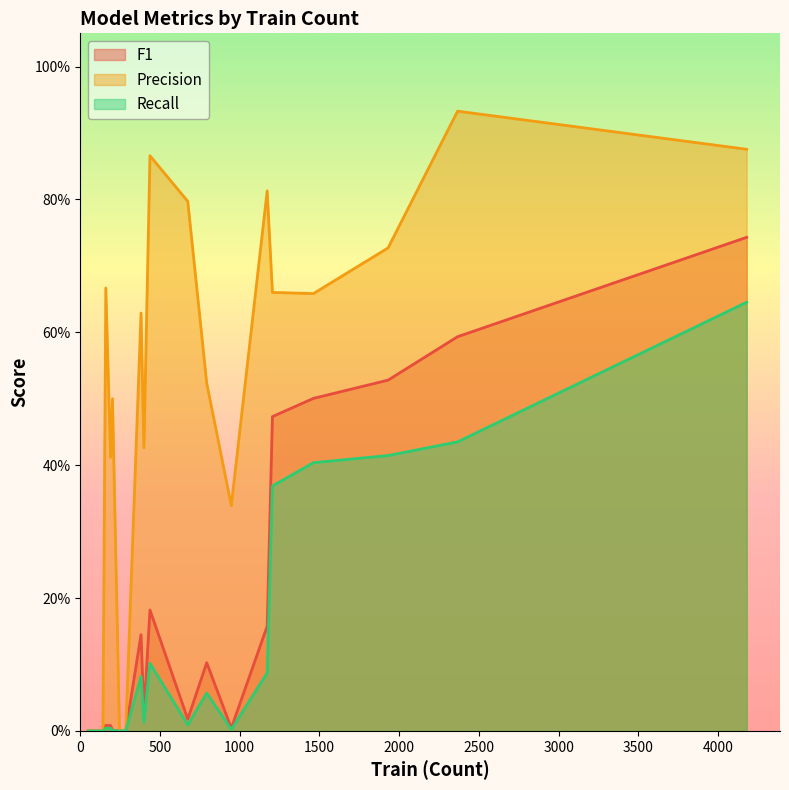

At 1172, list the series in order from smallest to largest.

Recall, F1, Precision